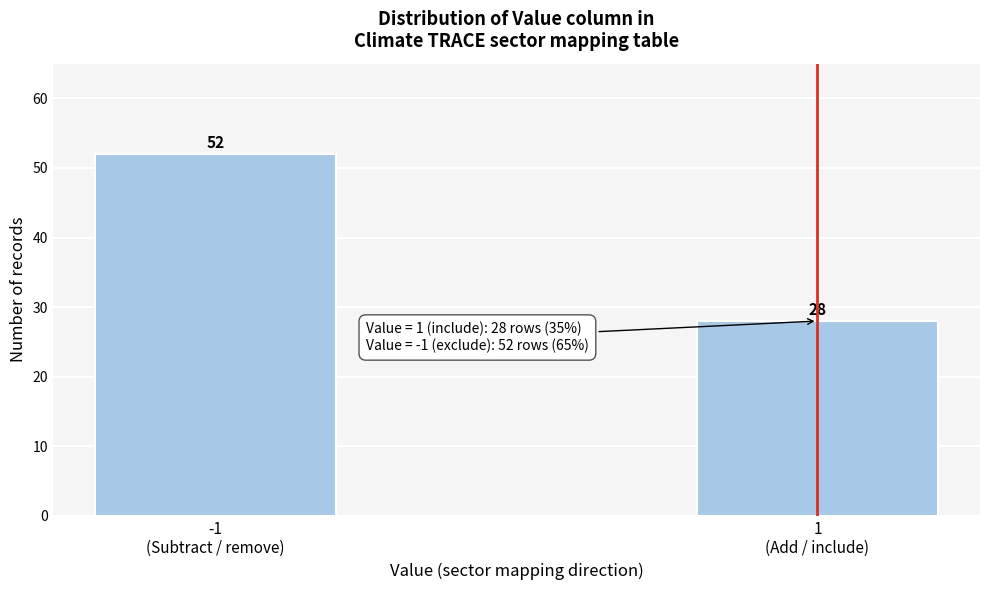

What is the difference between the maximum and minimum values?

24